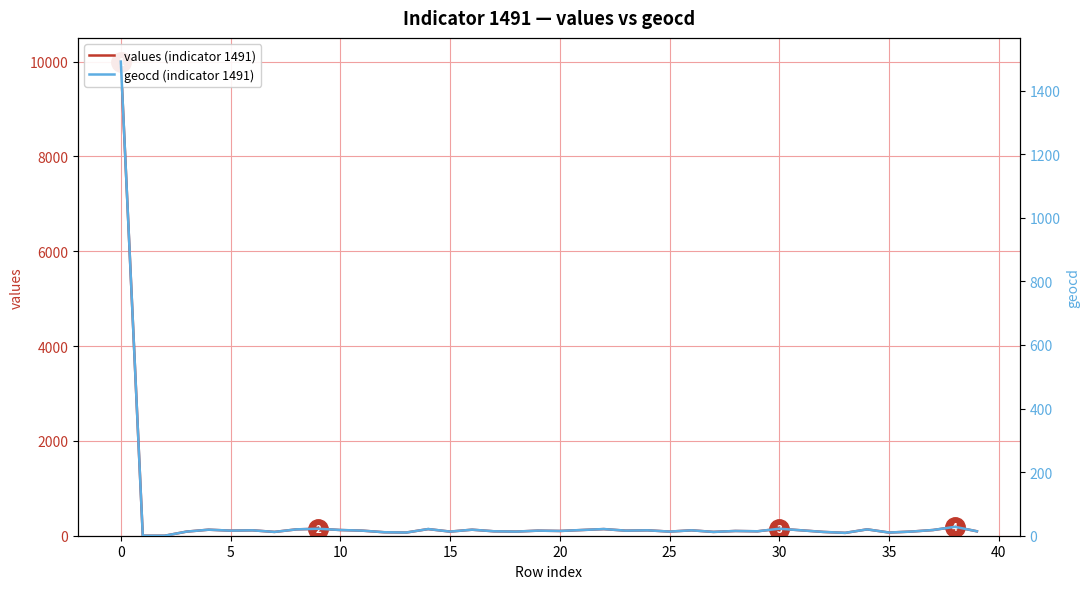

Does the chart display data point markers on the line(s)?

No